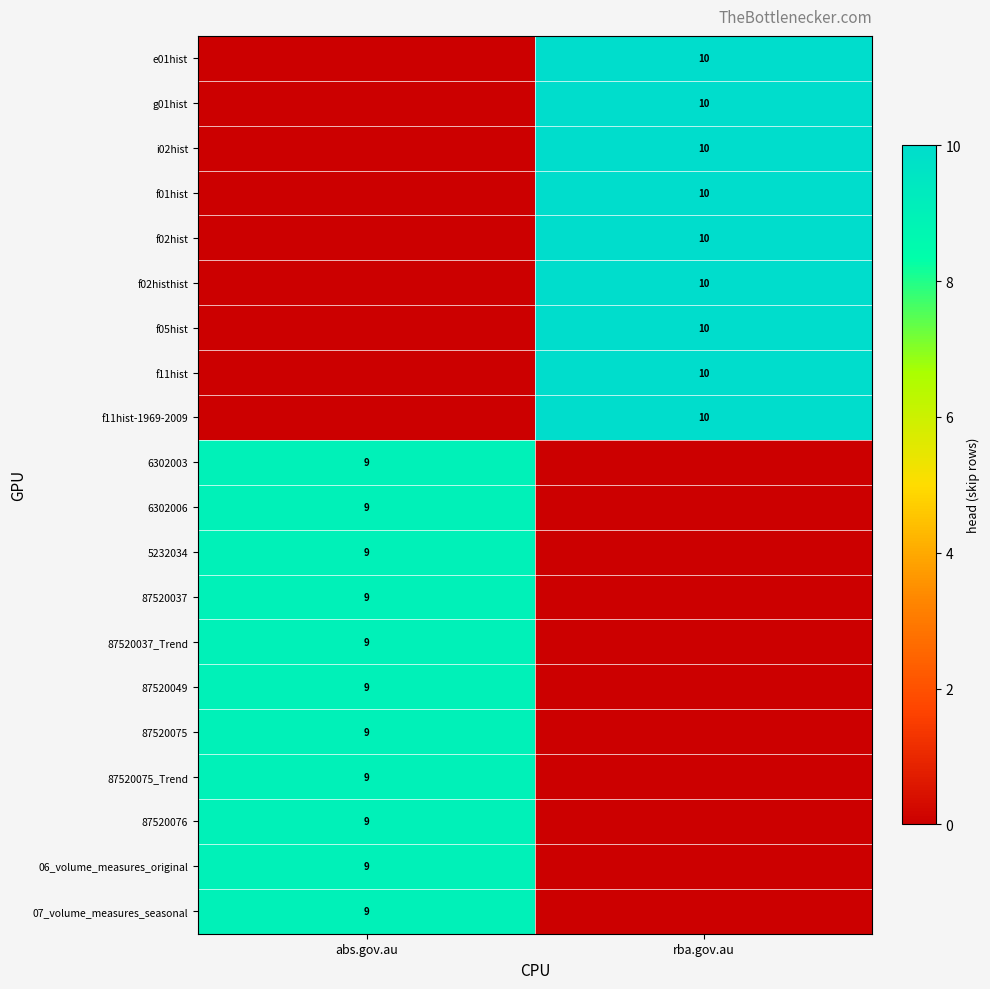

The f01hist series shows 10 at rba.gov.au. True or false?

True